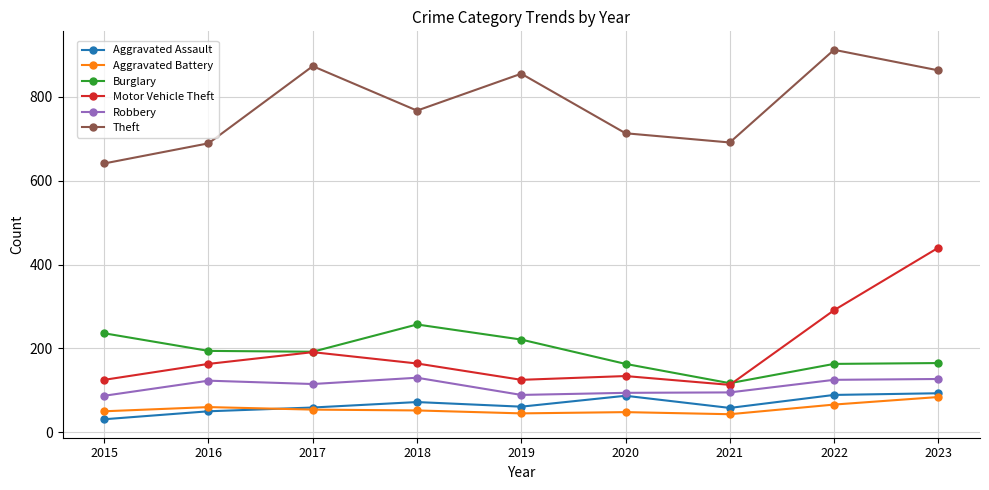

What is the sum of the Motor Vehicle Theft values at 2018 and 2022?

455